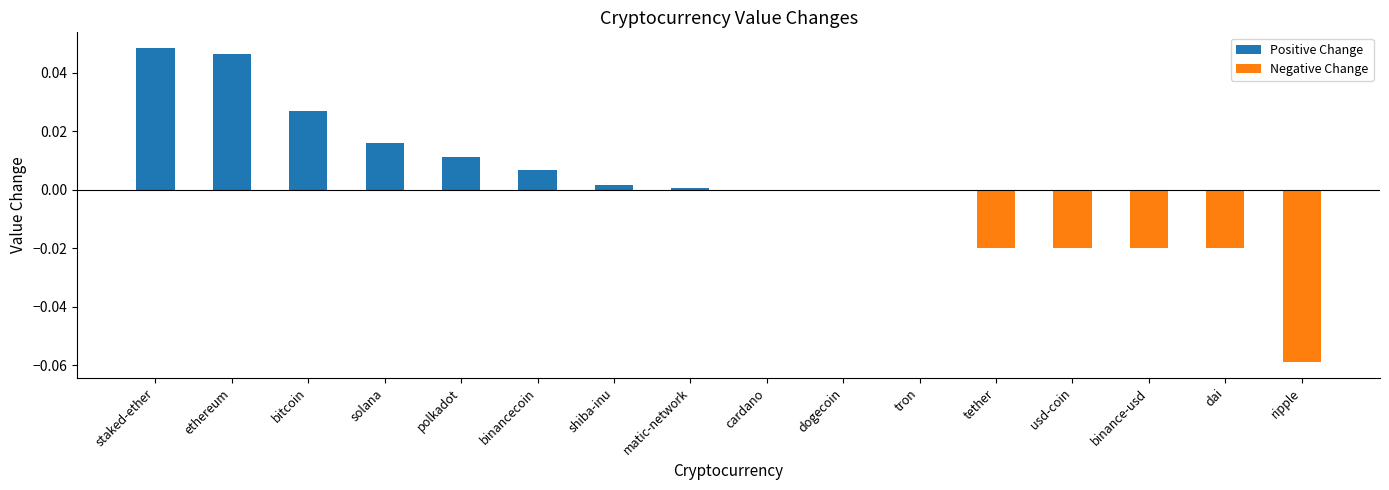

Which category has the highest value across all series?

staked-ether